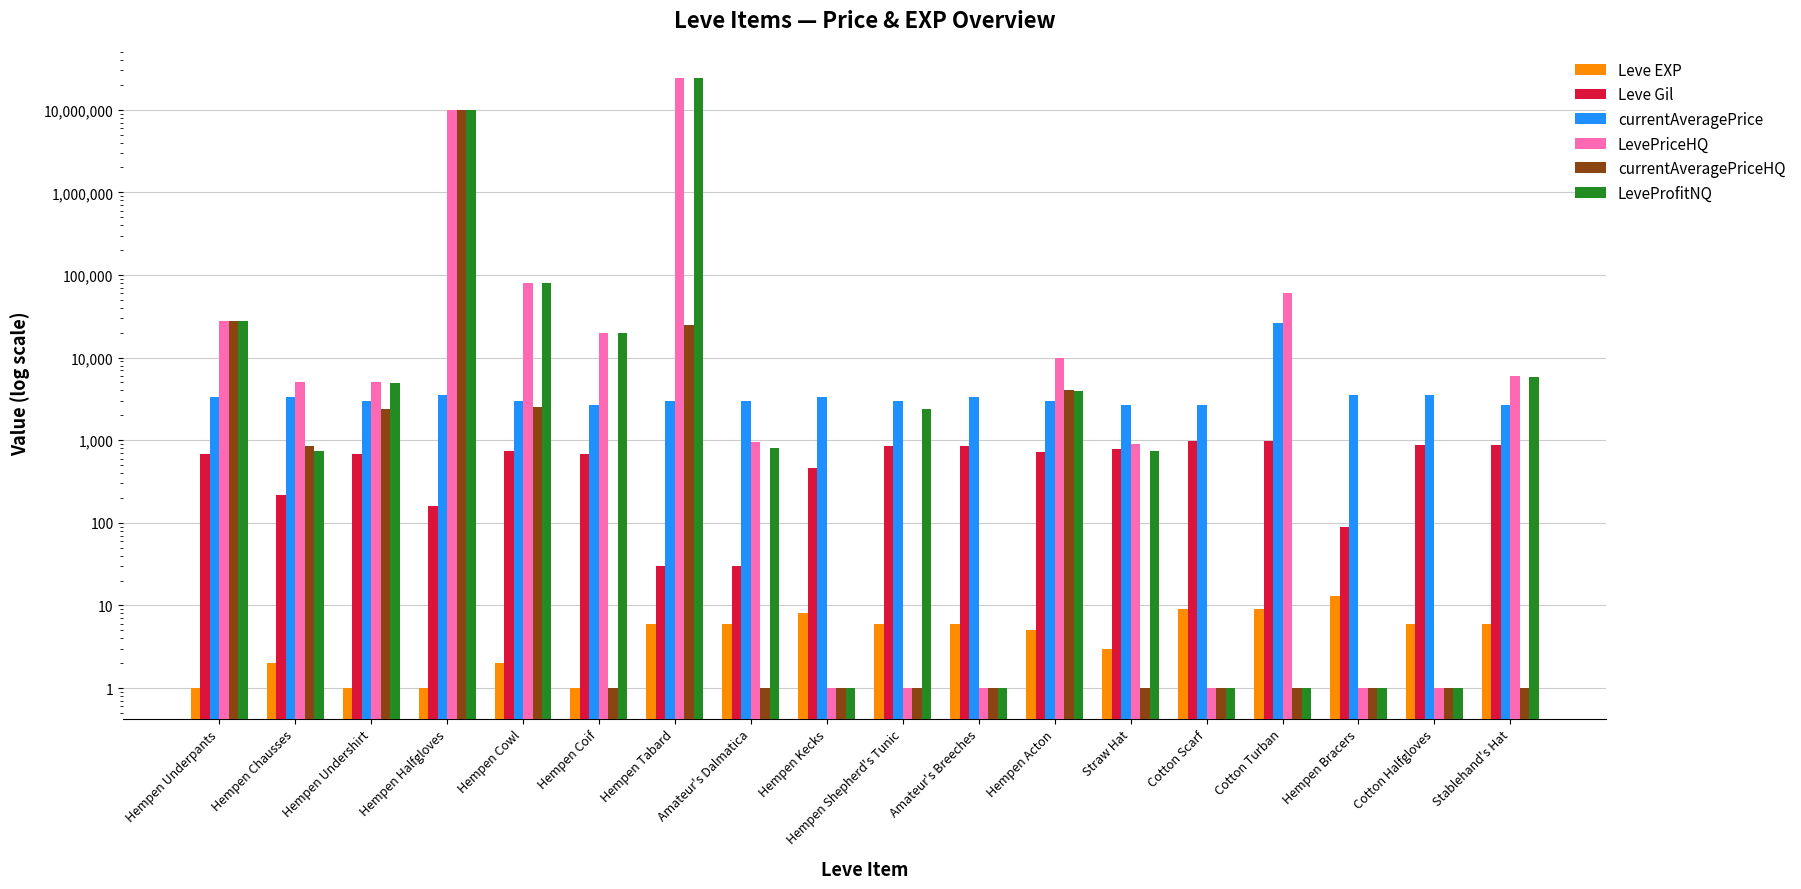

Where does the LeveProfitNQ series first go above 2414?

Hempen Underpants